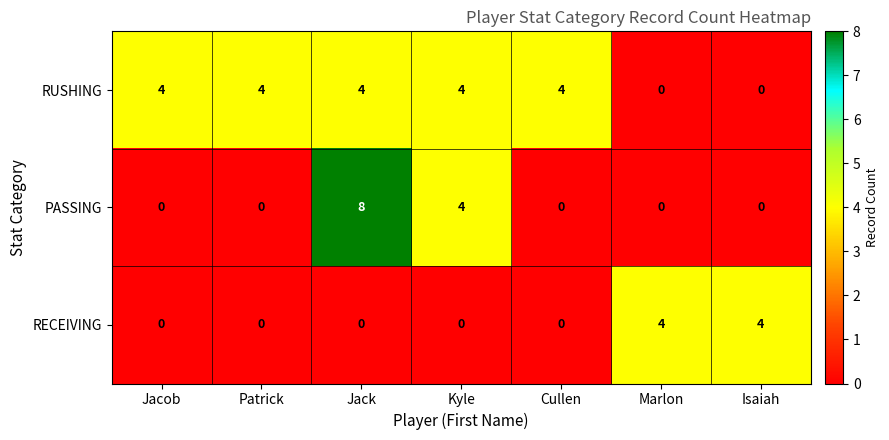

Which category has the highest value across all series?

Jack